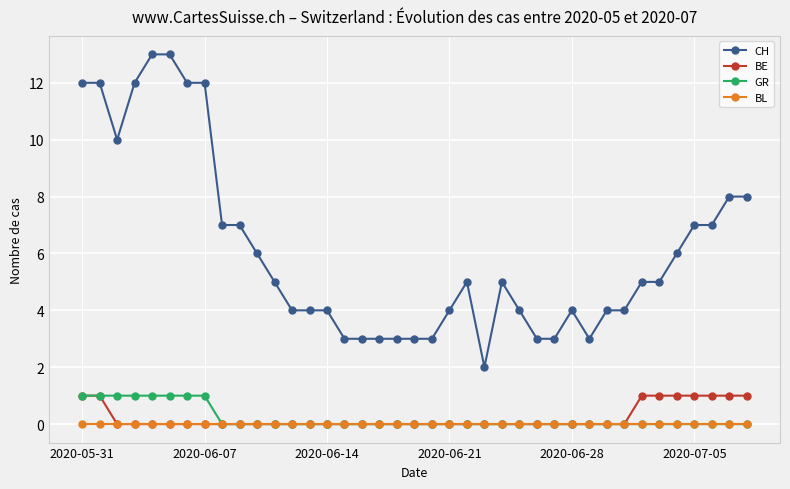

Does the chart have visible grid lines?

Yes